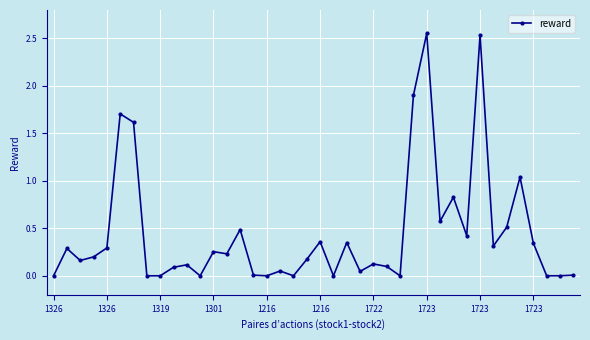

True or false: there are more than 0 points higher than both neighbors.

True